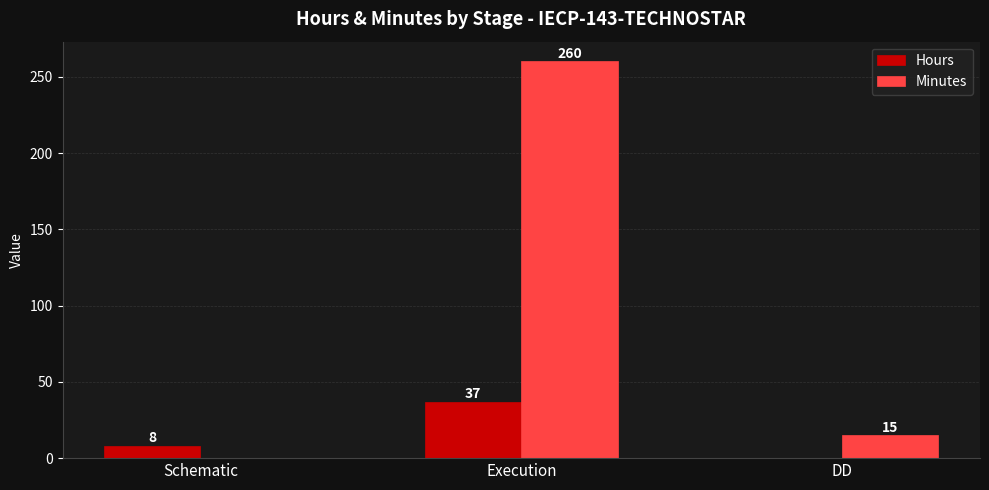

What is the difference between the Minutes values at Execution and DD?

245